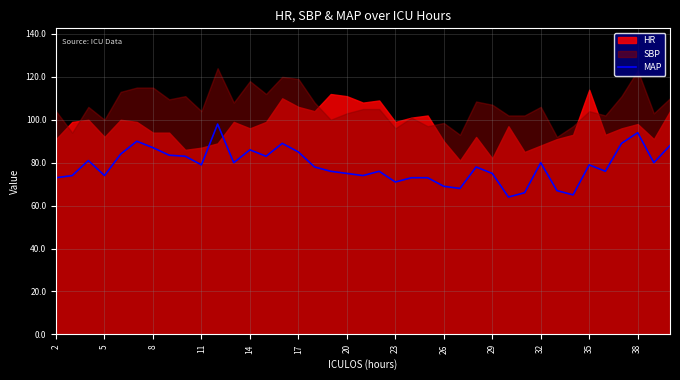

What is the maximum value for MAP?

98.0